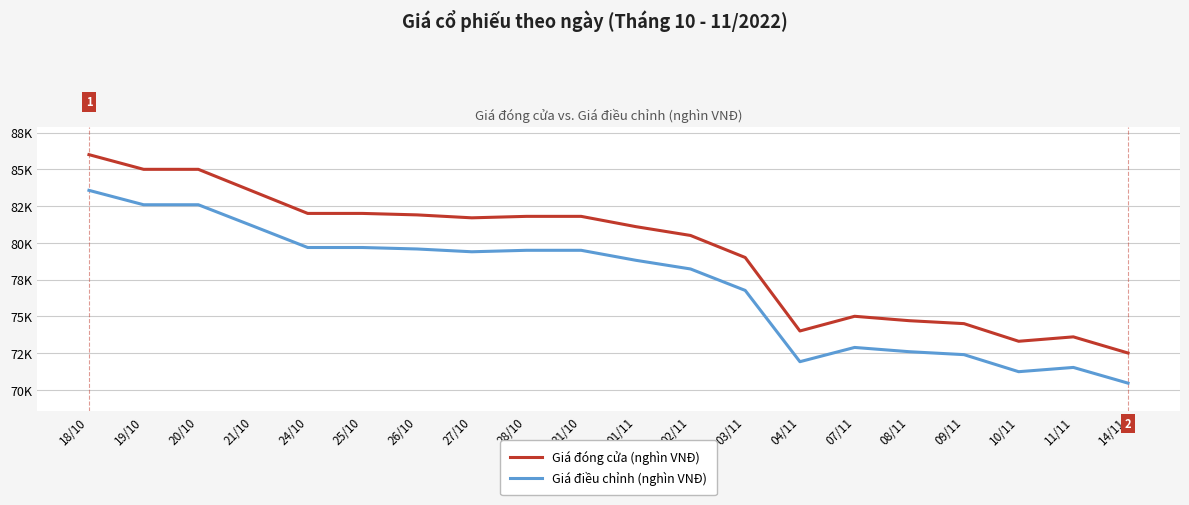

Reading left to right, list all the values displayed in this chart.

Giá đóng cửa (nghìn VNĐ): 86.0	85.0	85.0	83.5	82.0	82.0	81.9	81.7	81.8	81.8	81.1	80.5	79.0	74.0	75.0	74.7	74.5	73.3	73.6	72.5
Giá điều chỉnh (nghìn VNĐ): 83.6	82.6	82.6	81.1	79.7	79.7	79.6	79.4	79.5	79.5	78.8	78.2	76.8	71.9	72.9	72.6	72.4	71.2	71.5	70.5